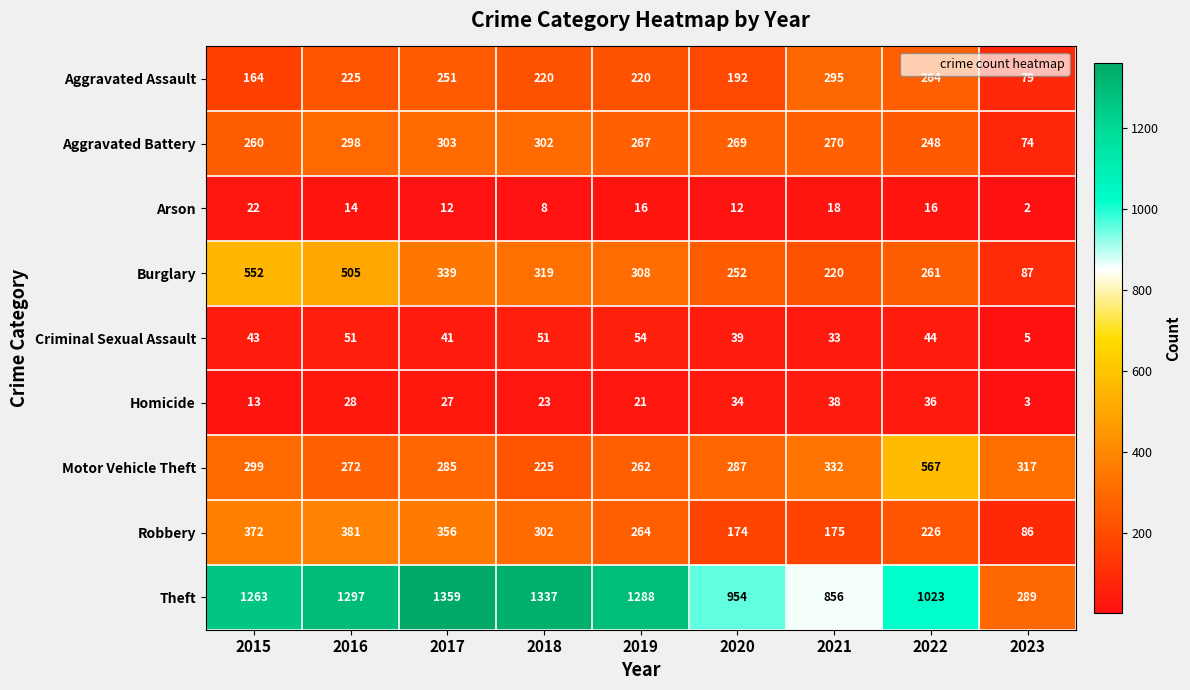

How many Arson values are between 12 and 16?

5